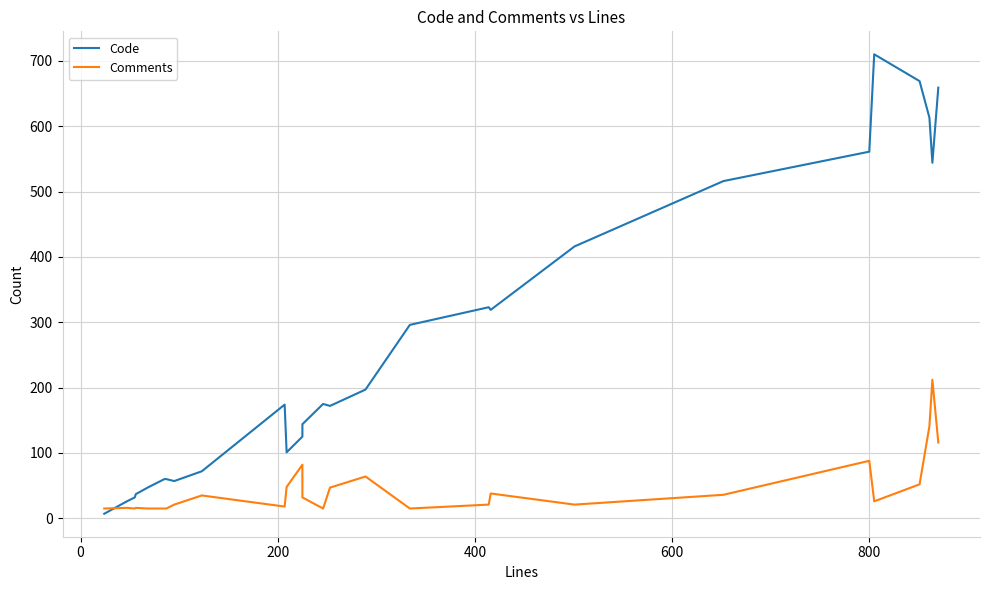

What is the minimum value for Comments?

15